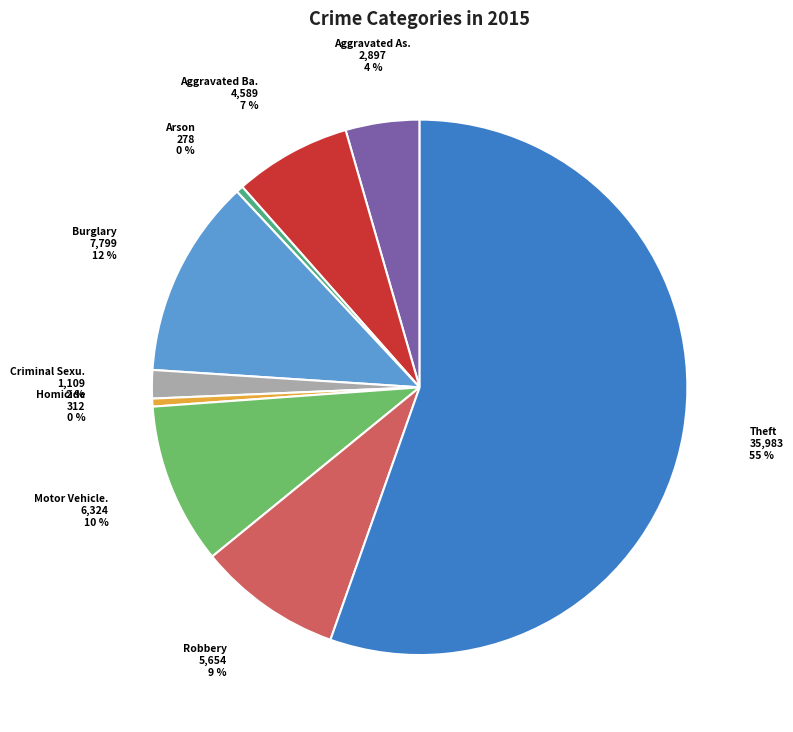

Is there any slice that represents more than half of the pie?

Yes